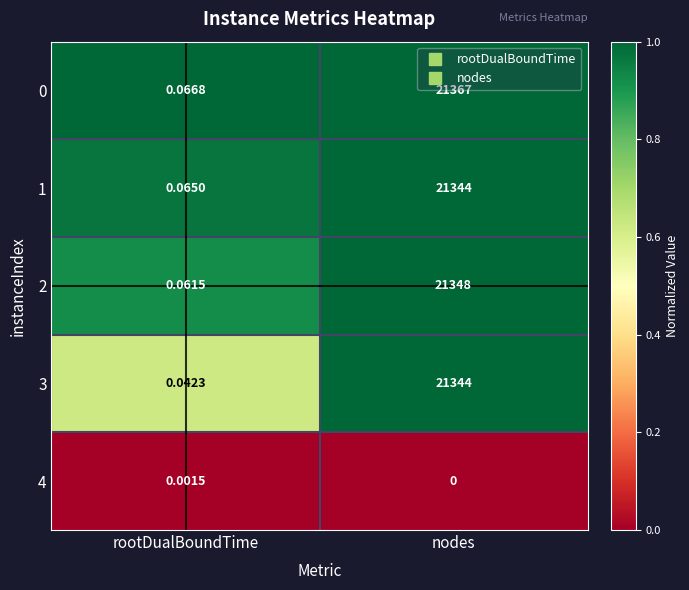

Rank the categories by 2 value from highest to lowest.

nodes, rootDualBoundTime